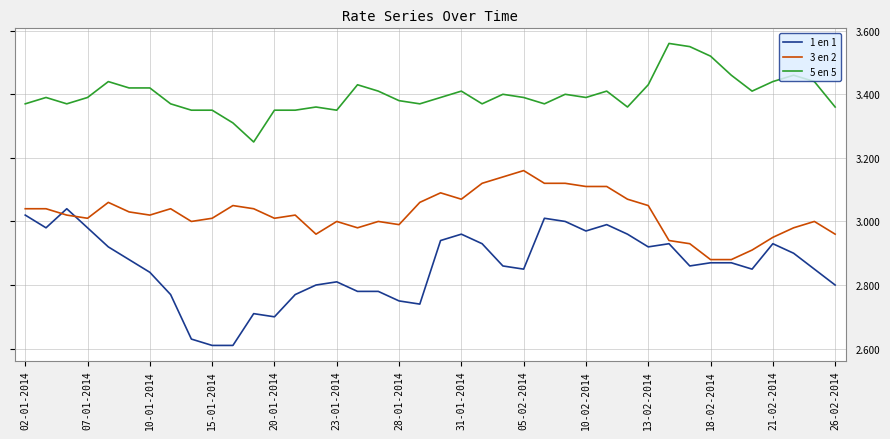

True or false: 3 en 2 and 5 en 5 cross at least once.

False